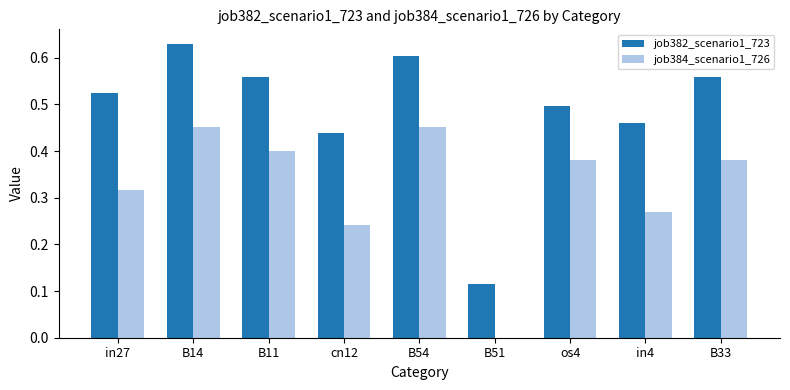

Where is job384_scenario1_726 nearest to the value 0?

B51